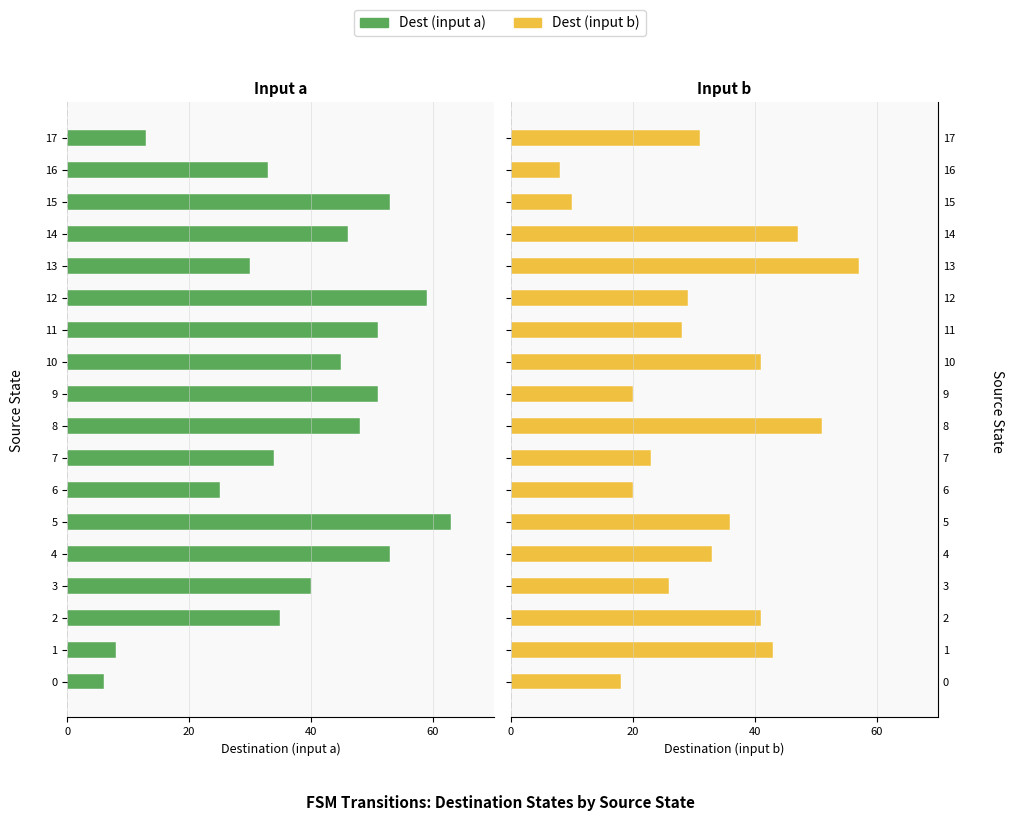

What is the difference between the maximum and second lowest values in the Dest (input b) series?

47